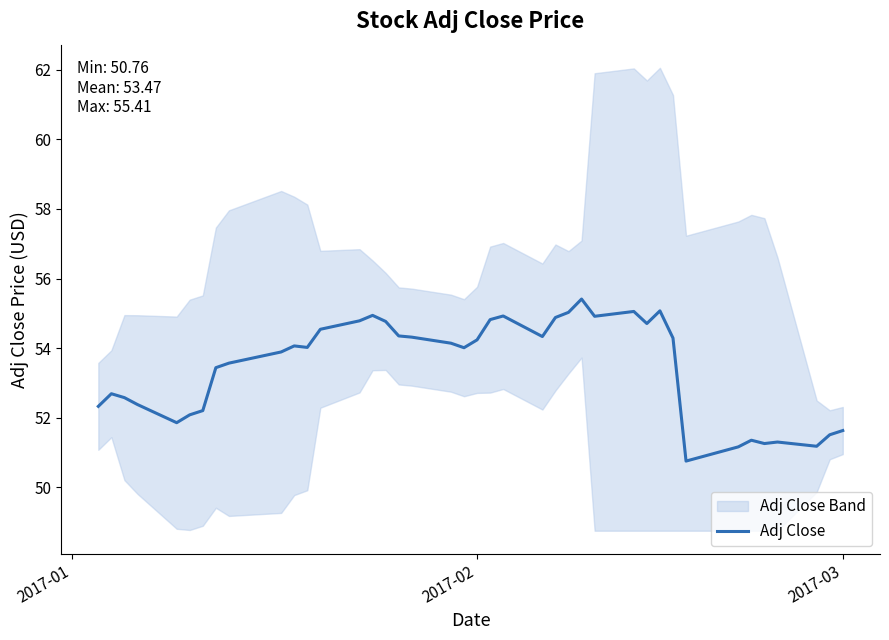

True or false: the data shows 23.9 at 22.

False